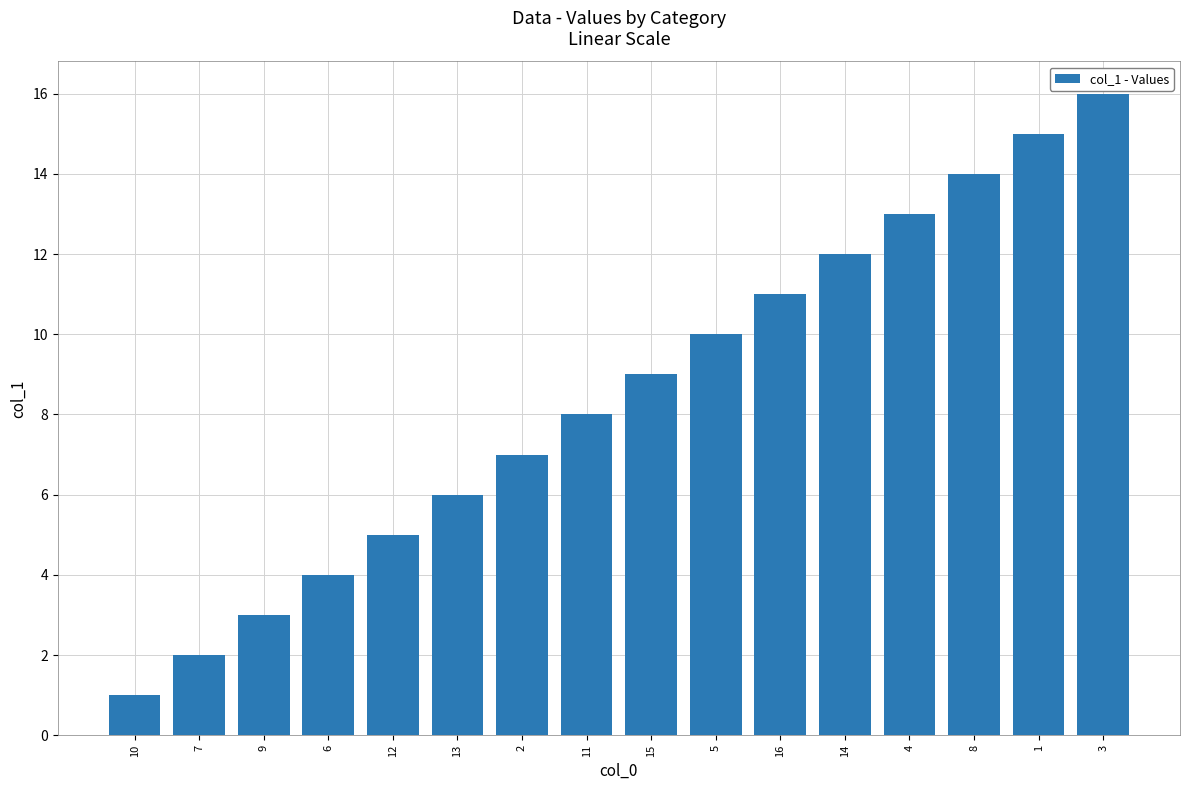

What is the difference between the maximum and minimum values?

15